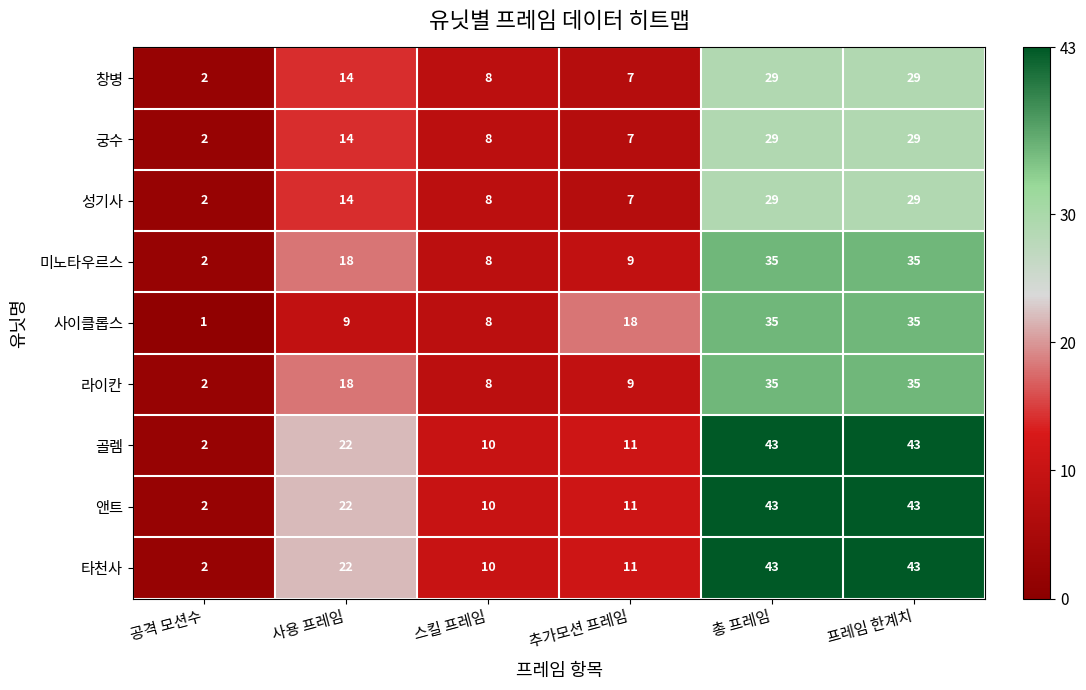

What is the total value across all series at 총 프레임?

321